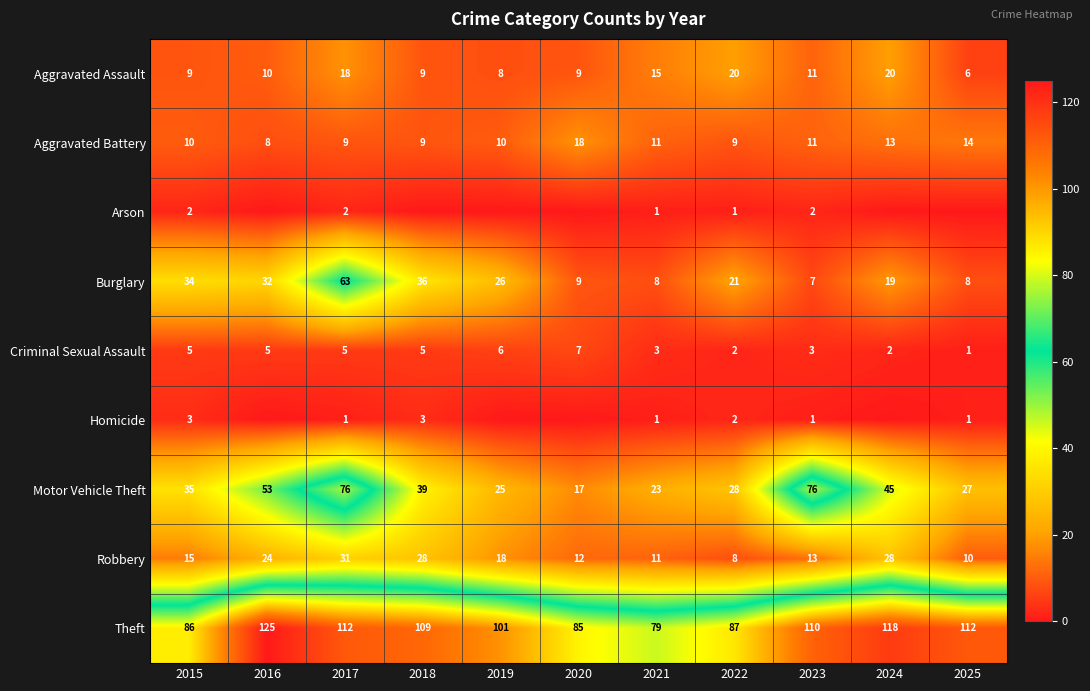

Is the value of Robbery at 2020 greater than the value of Arson at 2022?

Yes